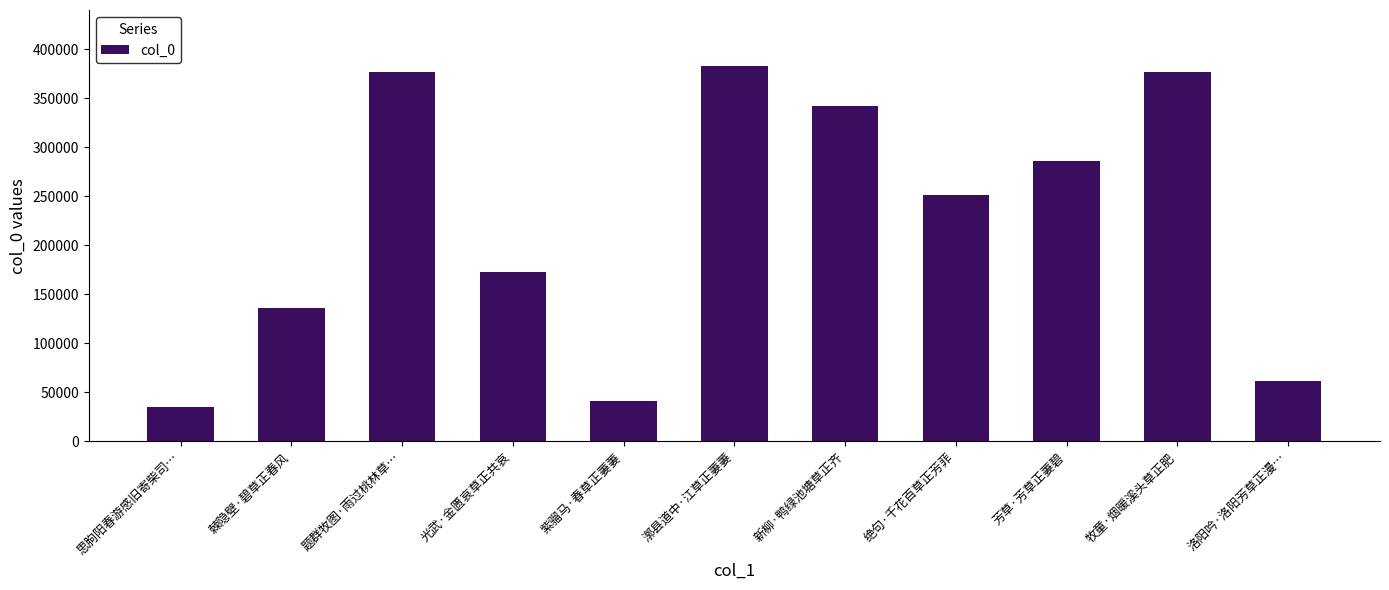

Are the bars horizontal?

No